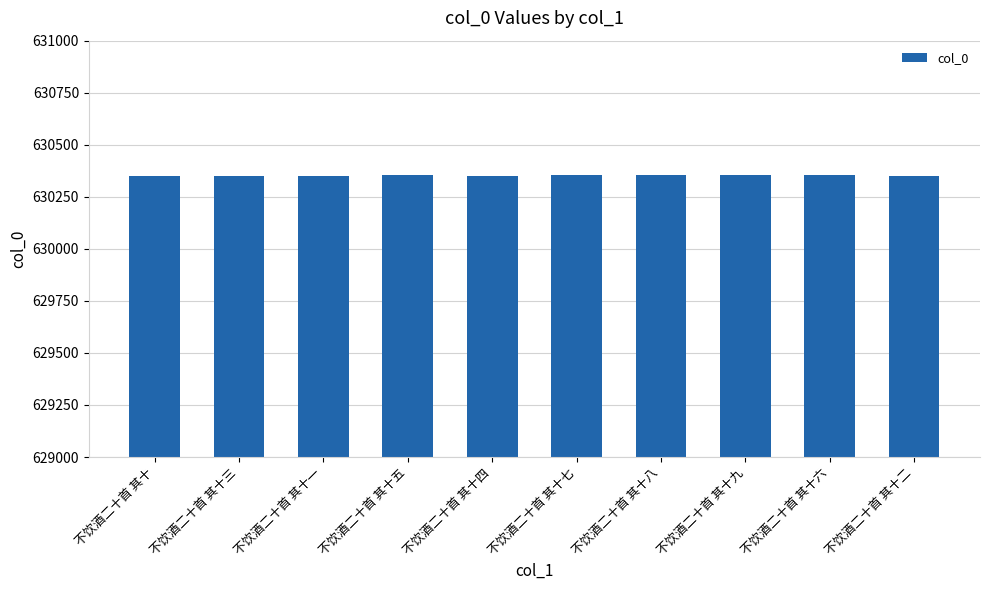

What is the difference between the maximum and minimum values?

9